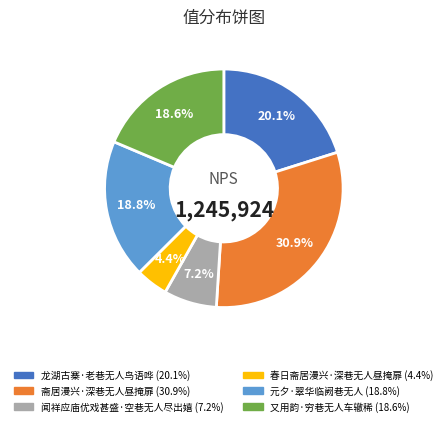

Is there a majority slice in this chart?

No